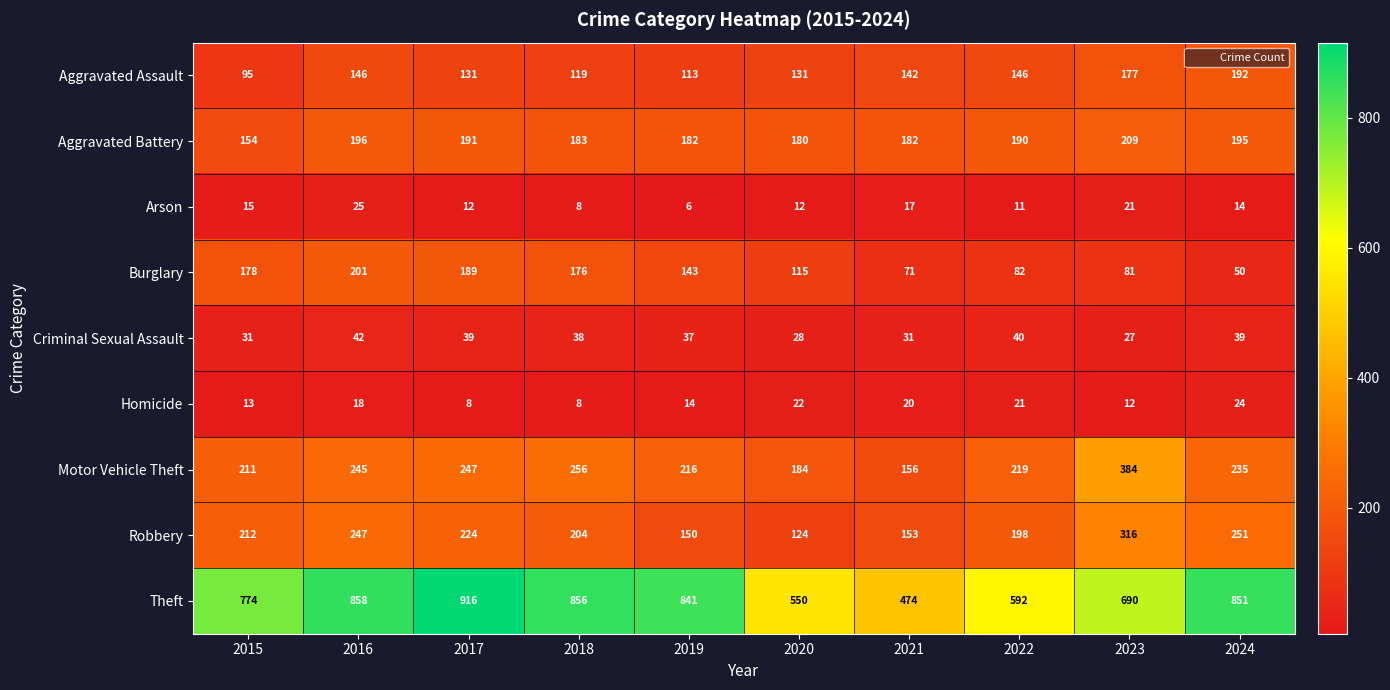

The value of Arson at 2018 is 8. True or false?

True